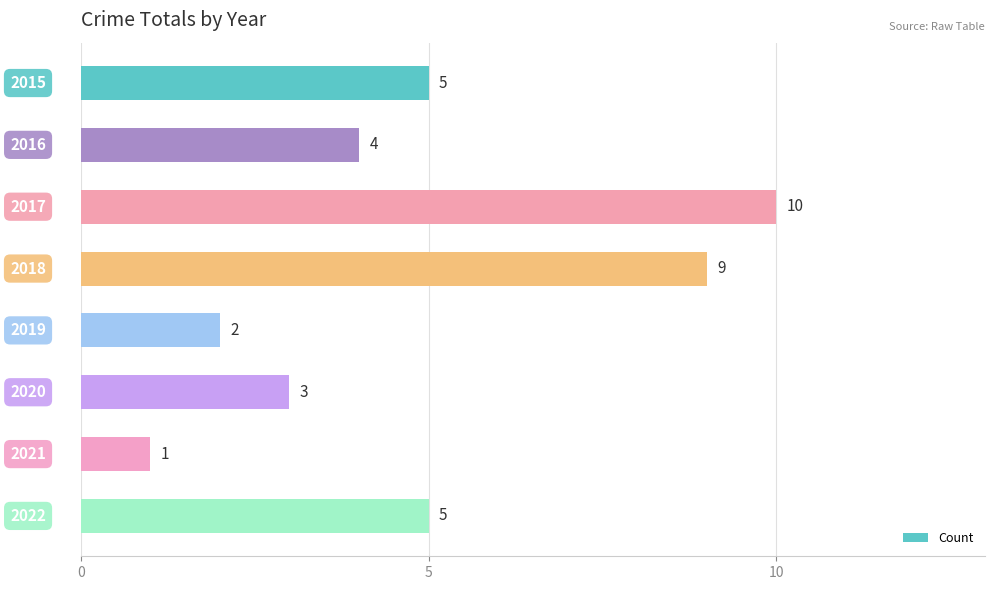

The value at 5 is 1. True or false?

False